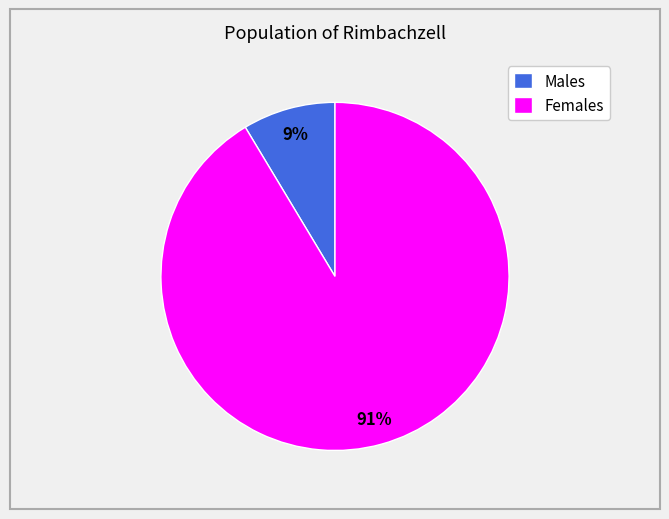

How many segments does this pie chart have?

2